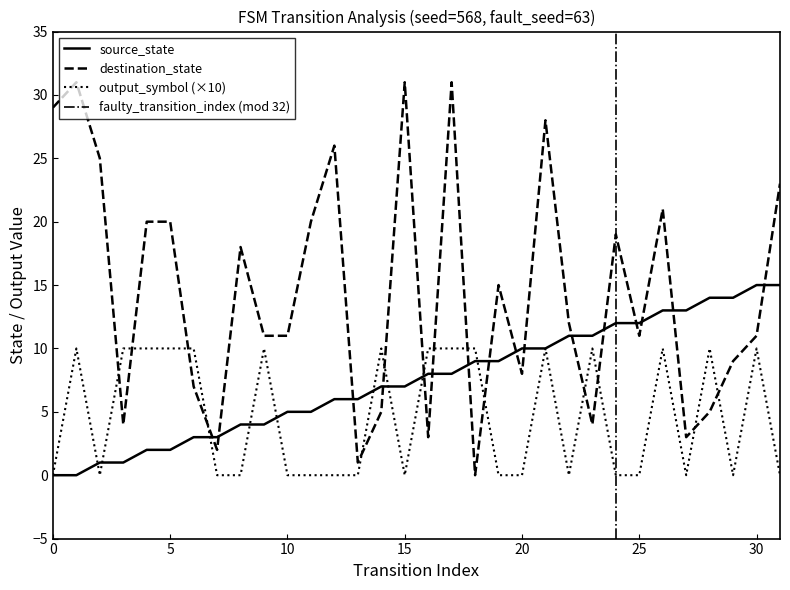

Which series has the largest range (max minus min)?

destination_state